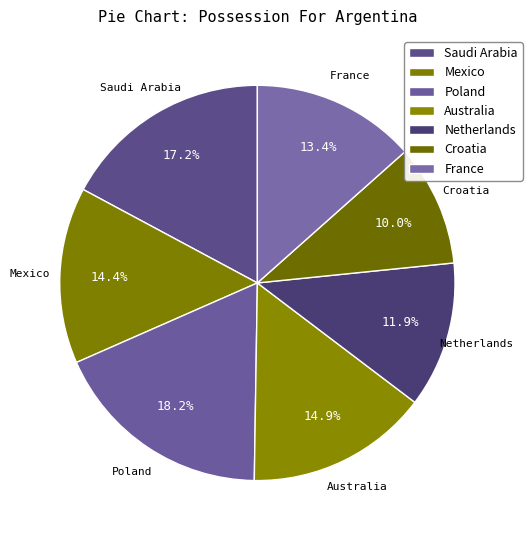

Count the number of slices in the pie.

7